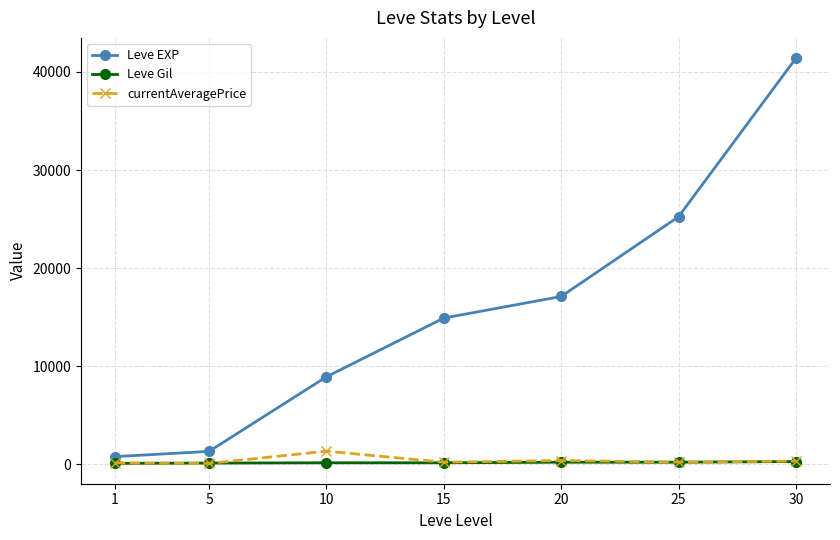

List the labels in order of Leve EXP value, smallest first.

1, 5, 10, 15, 20, 25, 30